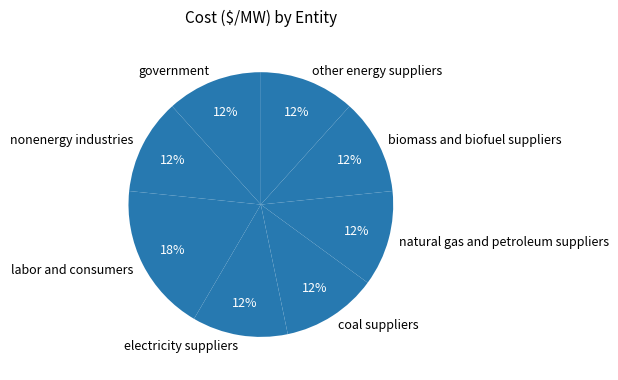

To the nearest percent, what is the average slice percentage?

12%